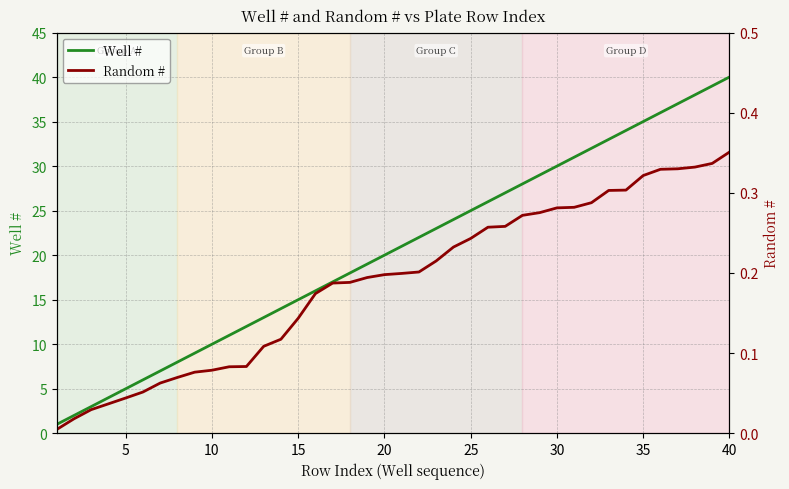

True or false: Well # has more than 1 points higher than both neighbors.

False